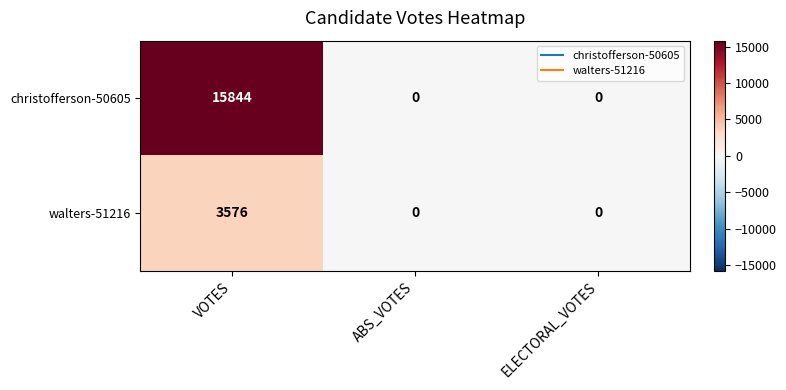

What is the maximum value shown in the chart?

15844